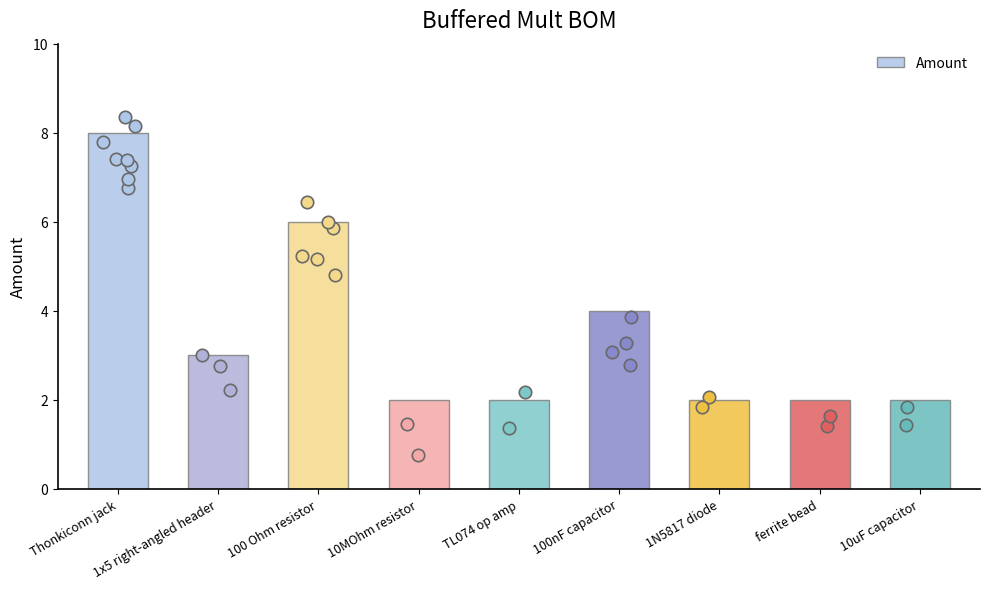

What is the ratio of the value at ferrite bead to the value at 10MOhm resistor?

1.0